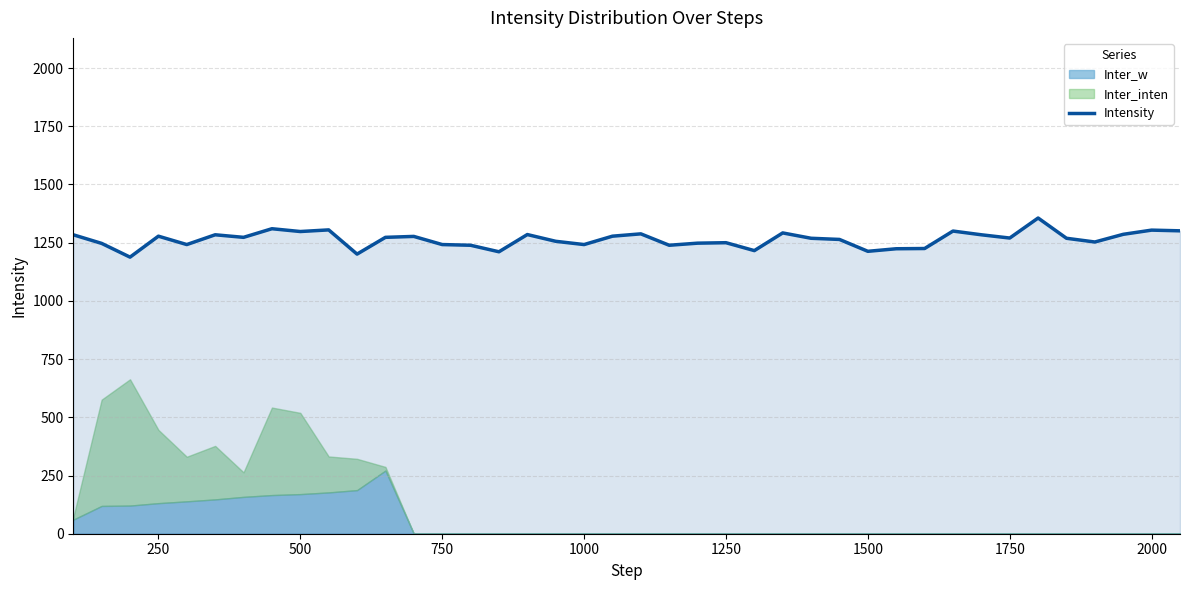

Which has a higher value, 1000 or 1250?

1250